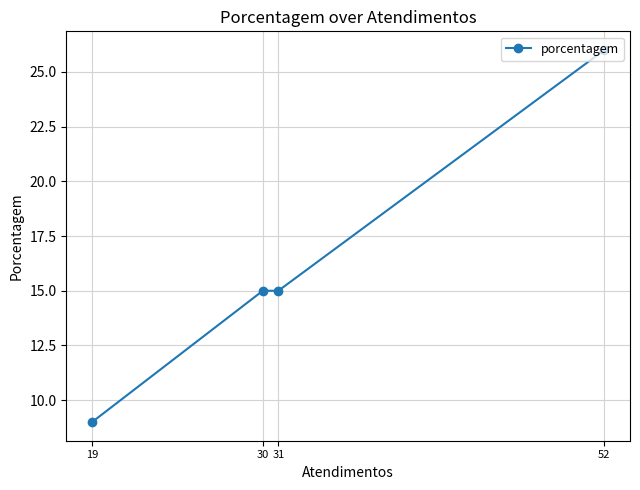

How many lines are shown in the chart?

1